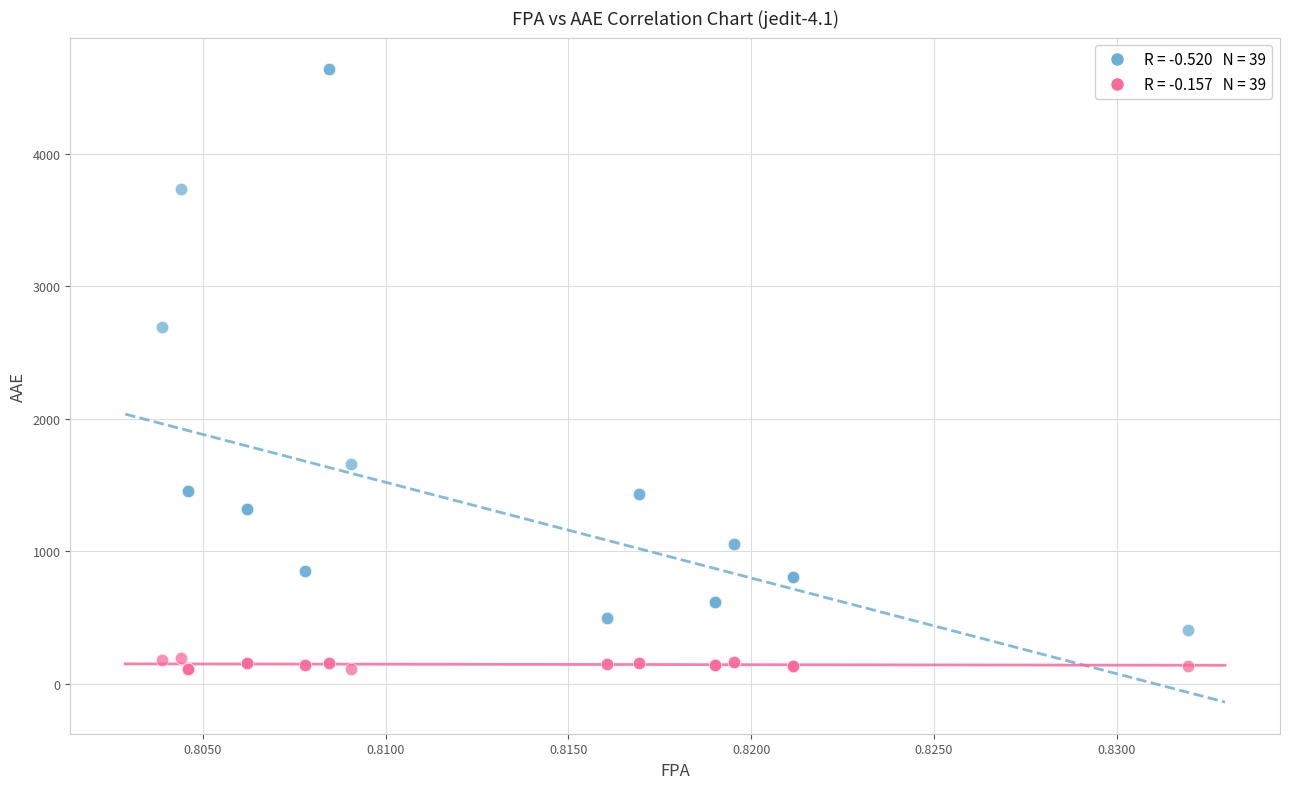

Across all series, what Y value is closest to 2376?

2696.3